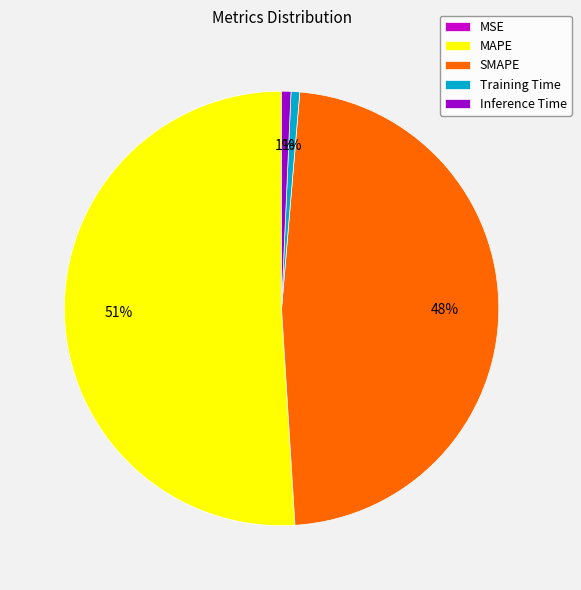

To the nearest percent, what is the difference between the MAPE and Inference Time slice percentages?

50%